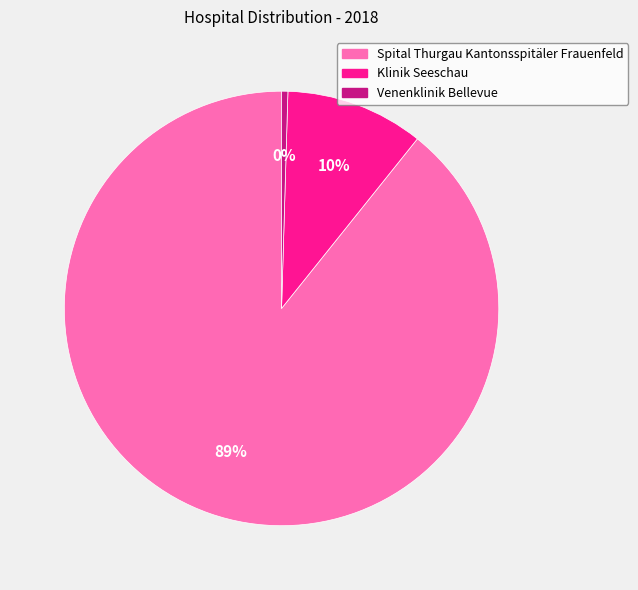

To the nearest percent, what percentage of the pie is Klinik Seeschau?

10%